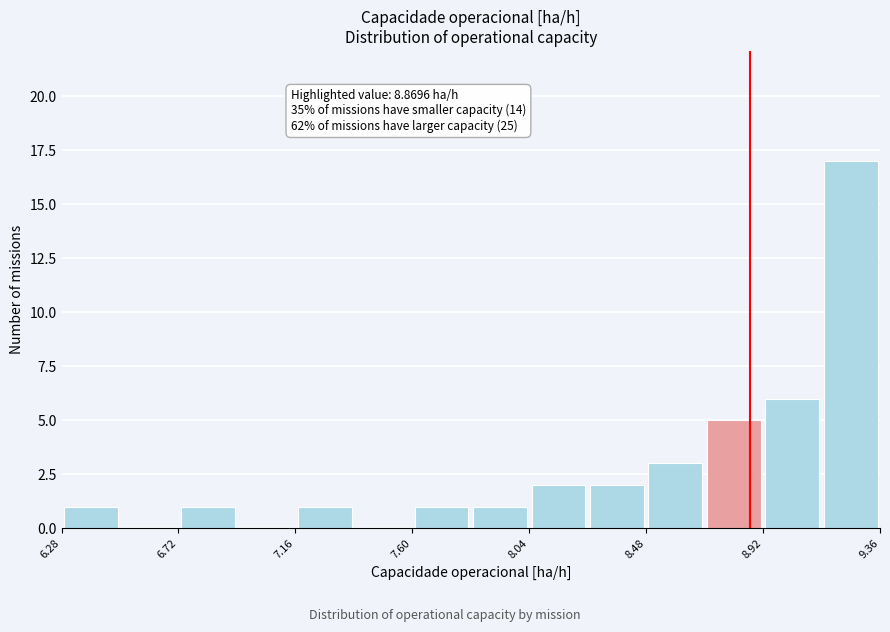

Which range on the x-axis has the tallest bar?

9.15 to 9.35